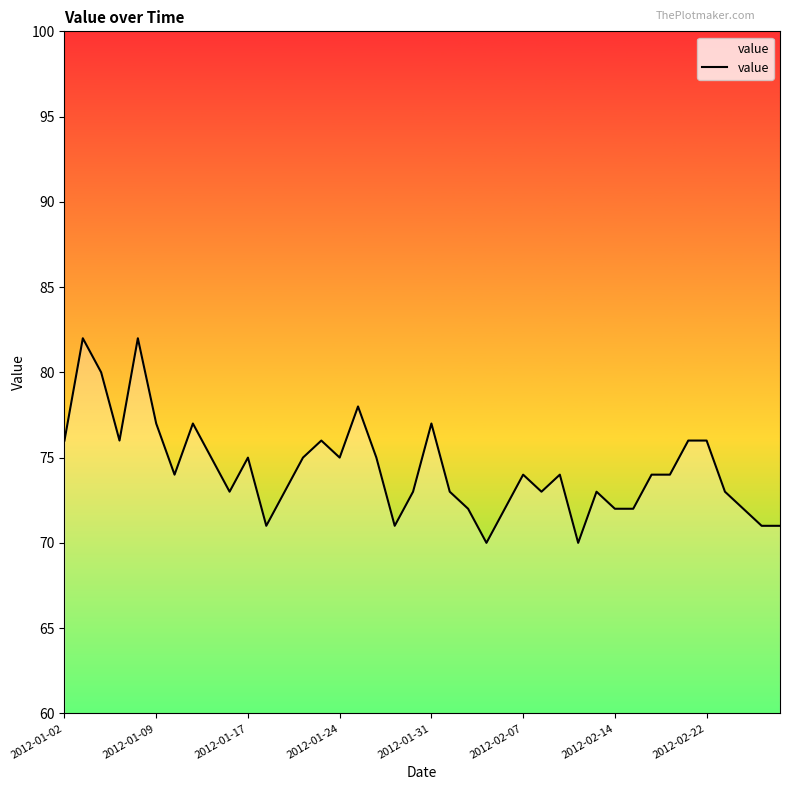

What is the greatest value displayed?

82